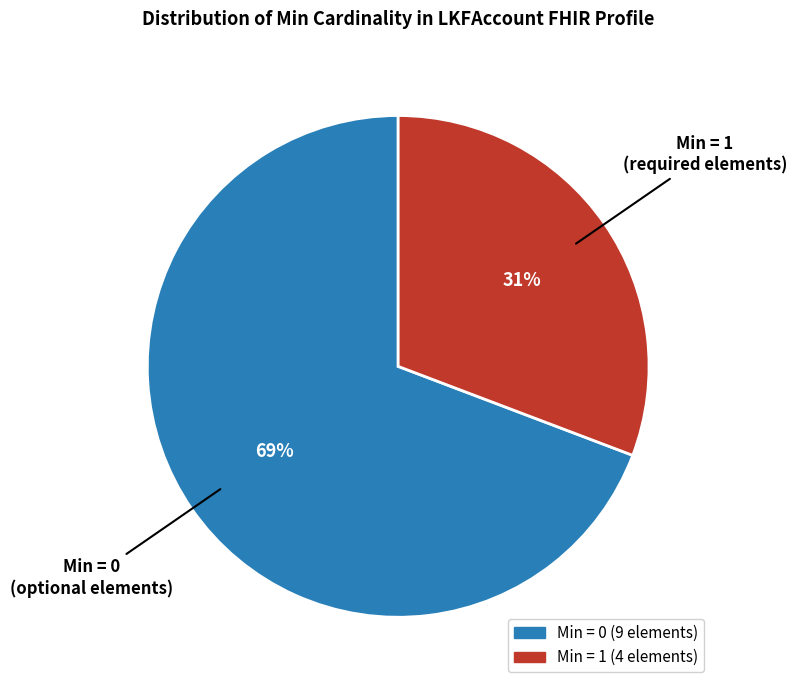

To the nearest percent, what is the difference between the largest and smallest slice percentages?

38%